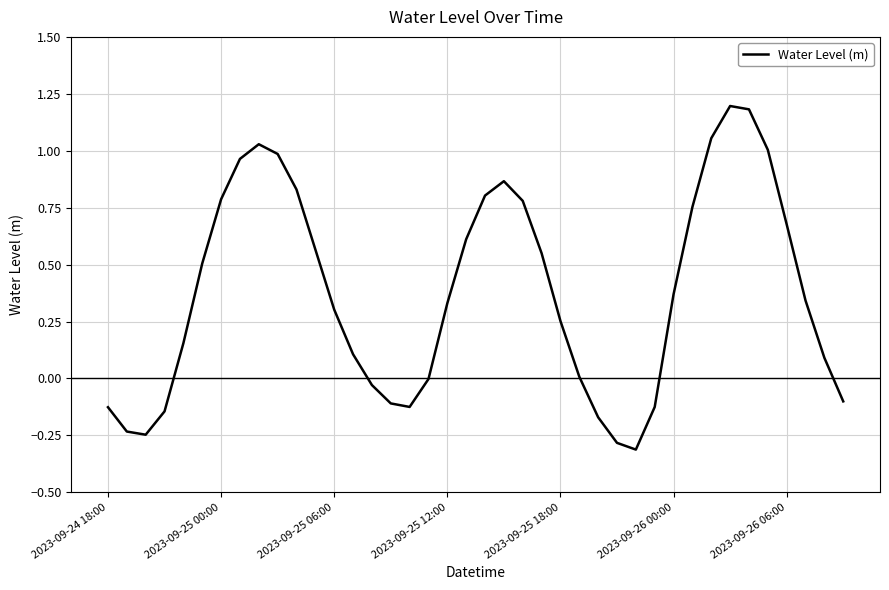

What is the difference between the maximum and minimum values?

1.5